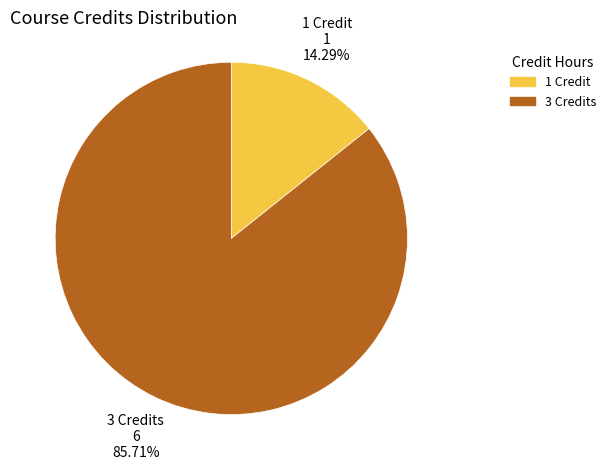

Is there any slice that represents more than half of the pie?

Yes